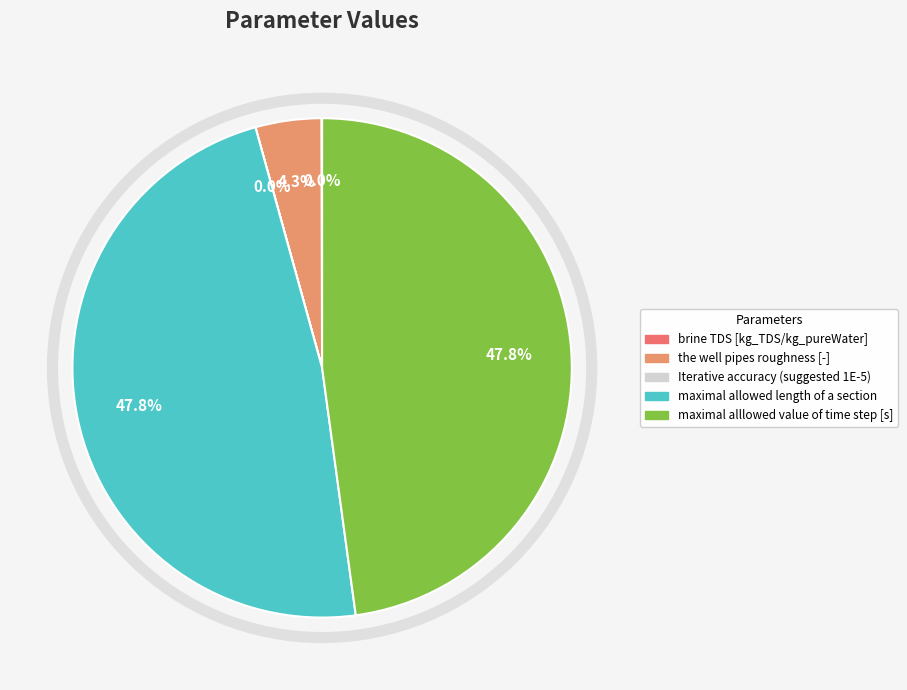

What is the total percentage of Iterative accuracy (suggested 1E-5) and maximal alllowed value of time step [s]?

47.8%